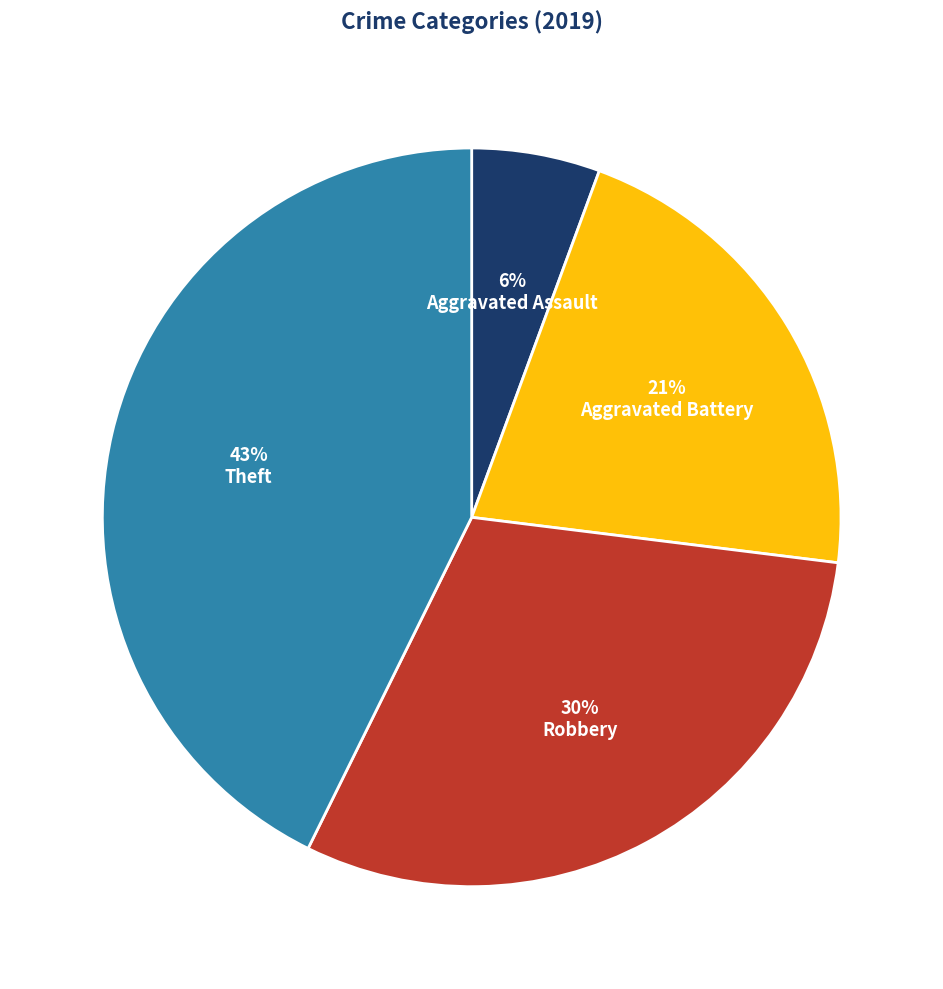

What percentage is the Aggravated Battery slice, to the nearest percent?

21%